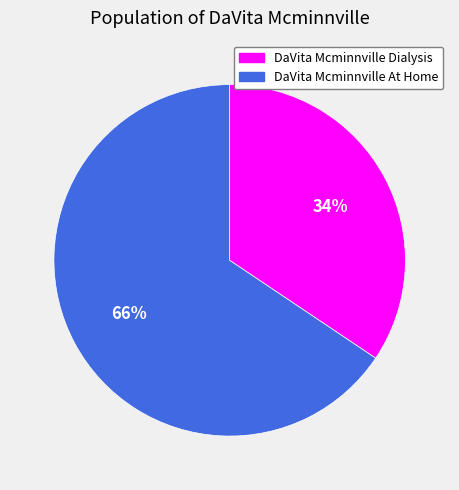

To the nearest percent, what portion does DaVita Mcminnville Dialysis represent?

34%